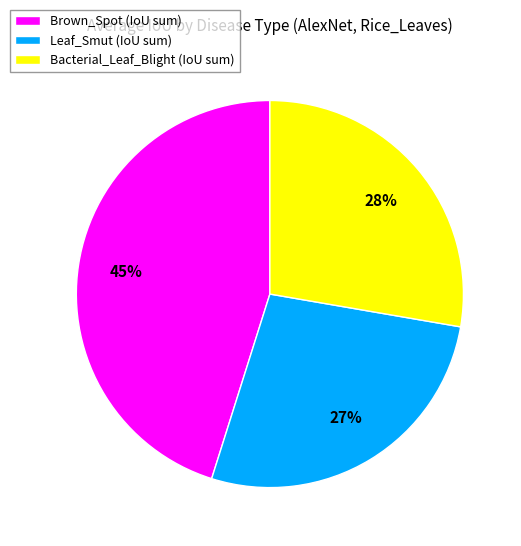

Rank the categories by value from highest to lowest.

Brown_Spot, Bacterial_Leaf_Blight, Leaf_Smut